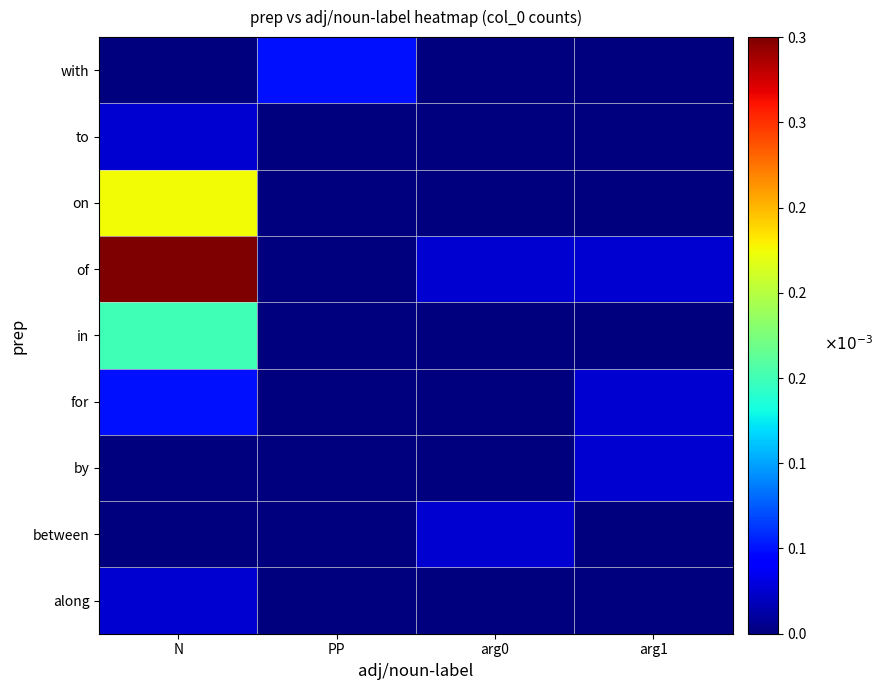

At which category does the chart reach its peak across all series?

N